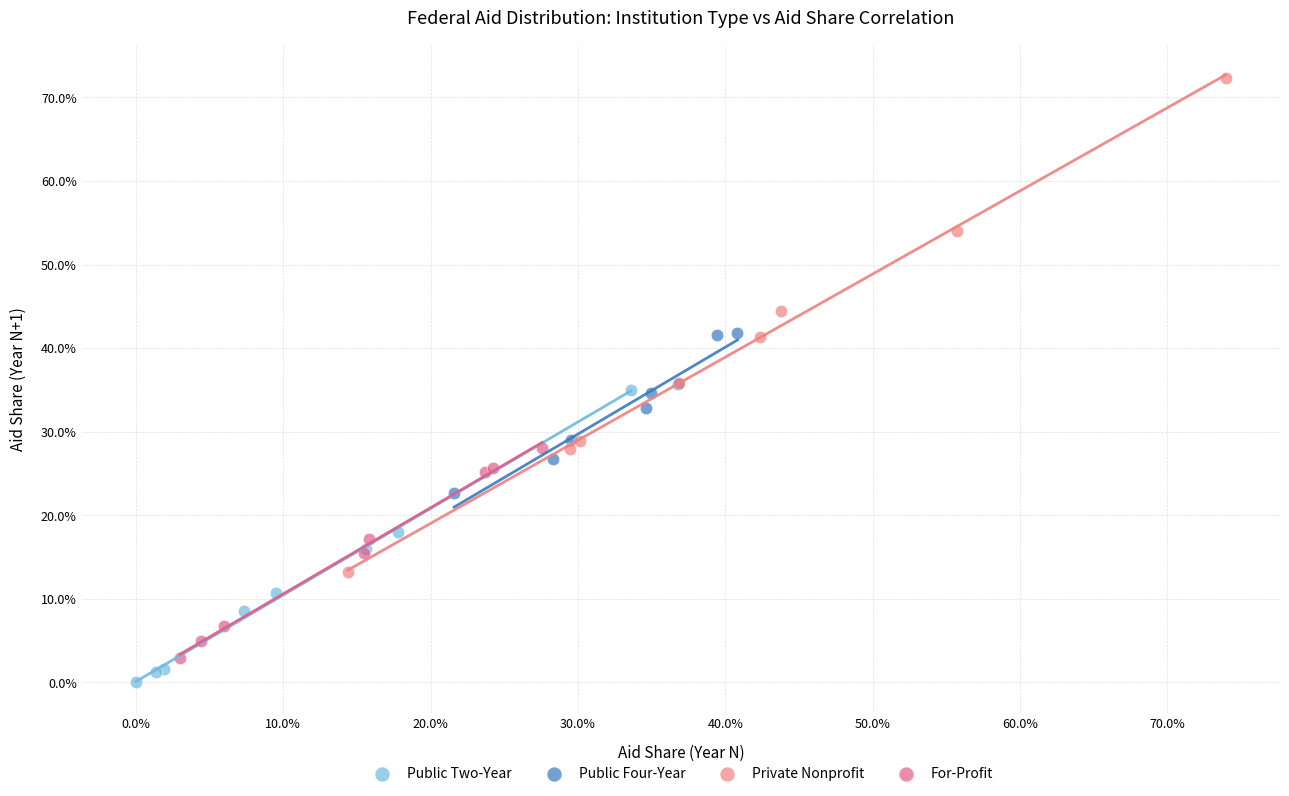

What are all the series names shown in the legend?

Public Two-Year, Public Four-Year, Private Nonprofit, For-Profit